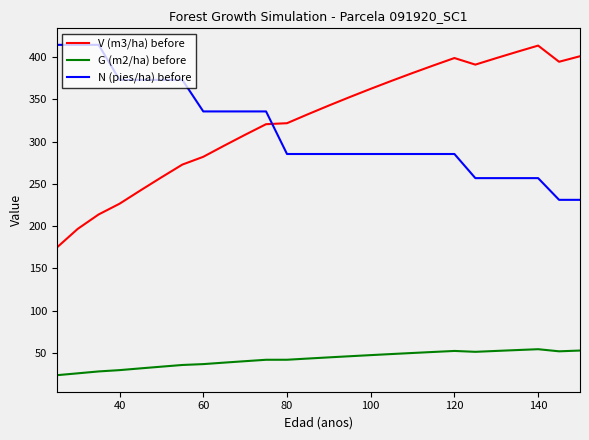

Which series ends up on top after the final intersection of N (pies/ha) before and V (m3/ha) before?

V (m3/ha) before